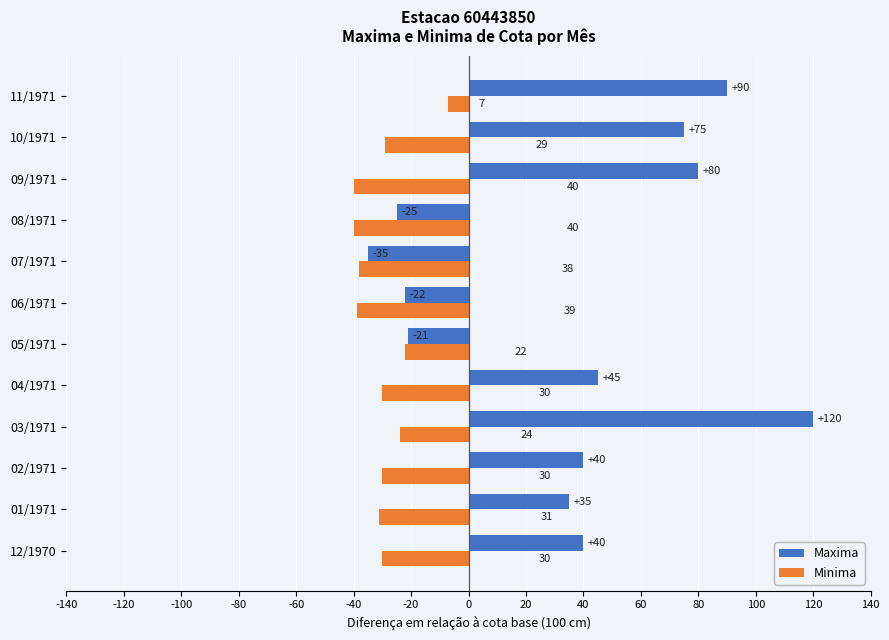

Which series has the largest range (max minus min)?

Maxima